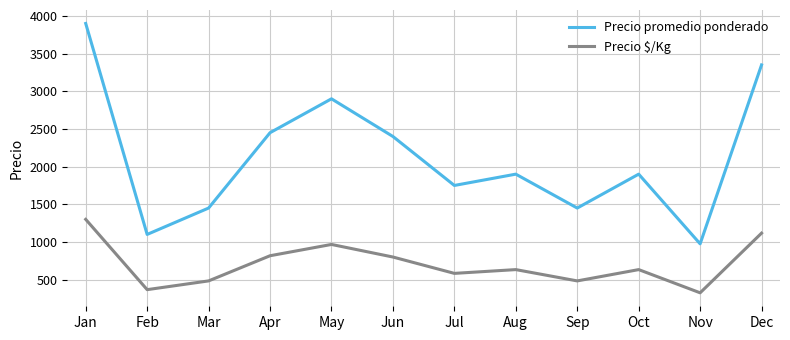

Rank the series by their average value, from lowest to highest.

Precio $/Kg, Precio promedio ponderado